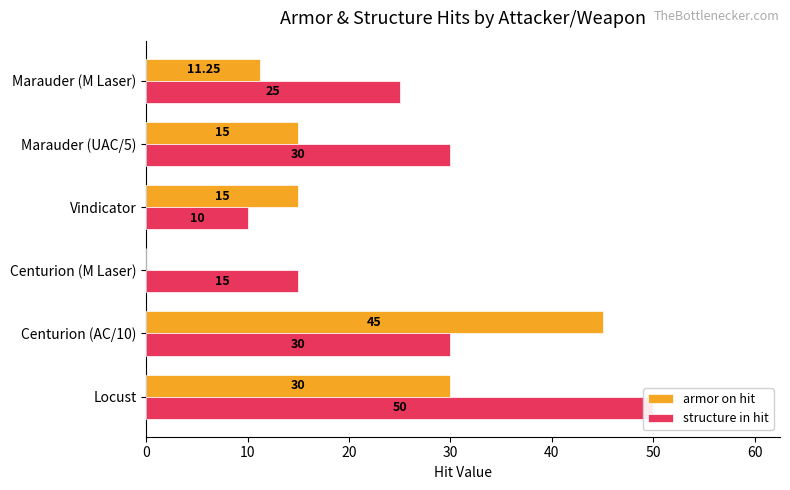

True or false: structure in hit has a value of 22.2 at Locust.

False